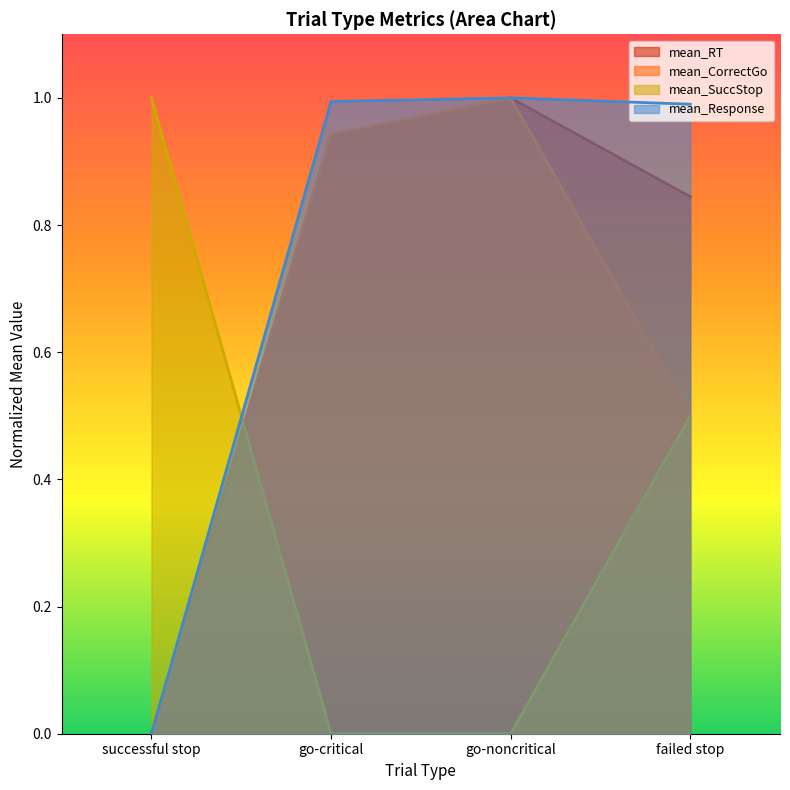

What is the greatest value displayed?

1.0